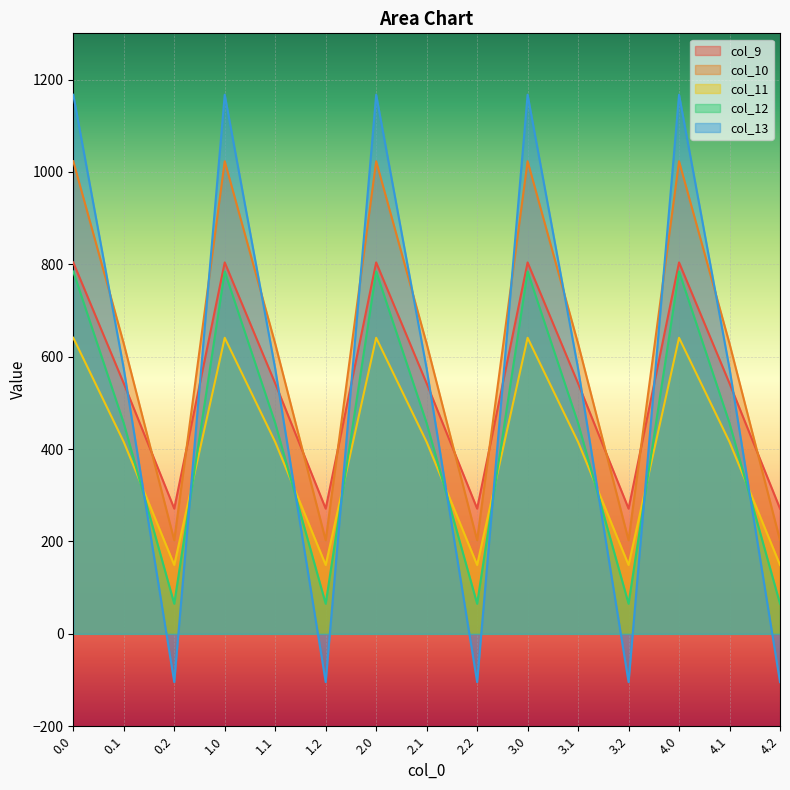

Reading right to left, transcribe all the data shown in this chart.

col_9: 271.1	542.1	804.0	271.1	542.1	804.0	271.1	542.1	804.0	271.1	542.1	804.0	271.1	542.1	804.0
col_10: 202.5	628.1	1023.2	202.5	628.1	1023.2	202.5	628.1	1023.2	202.5	628.1	1023.2	202.5	628.1	1023.2
col_11: 149.1	415.4	640.9	149.1	415.4	640.9	149.1	415.4	640.9	149.1	415.4	640.9	149.1	415.4	640.9
col_12: 65.2	456.1	784.4	65.2	456.1	784.4	65.2	456.1	784.4	65.2	456.1	784.4	65.2	456.1	784.4
col_13: -104.4	574.0	1167.2	-104.4	574.0	1167.2	-104.4	574.0	1167.2	-104.4	574.0	1167.2	-104.4	574.0	1167.2